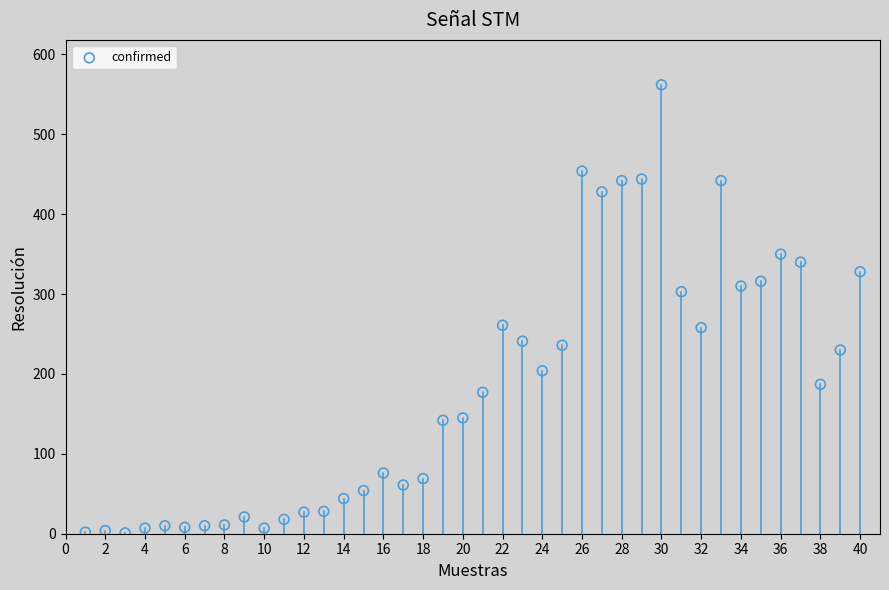

What is the range of Y values (max minus min)?

561